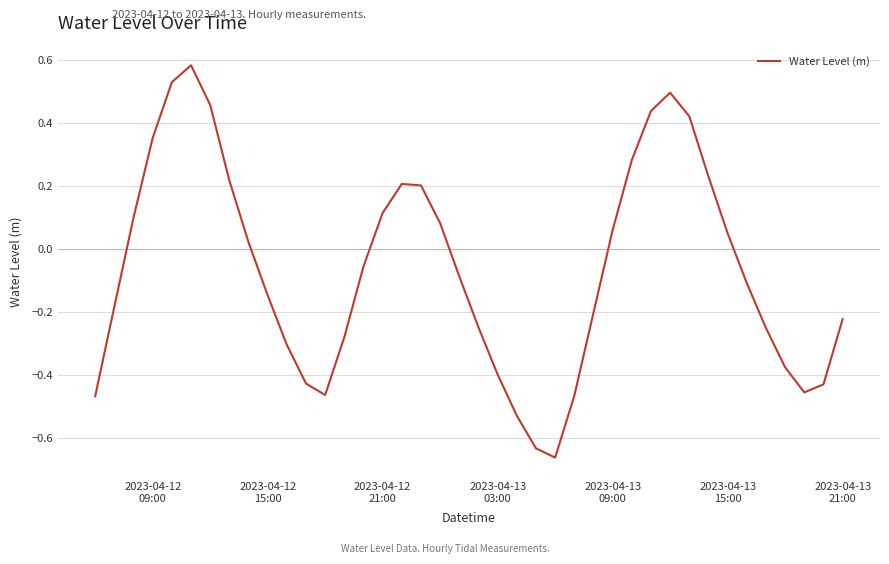

What is the difference between the maximum and minimum values?

1.2